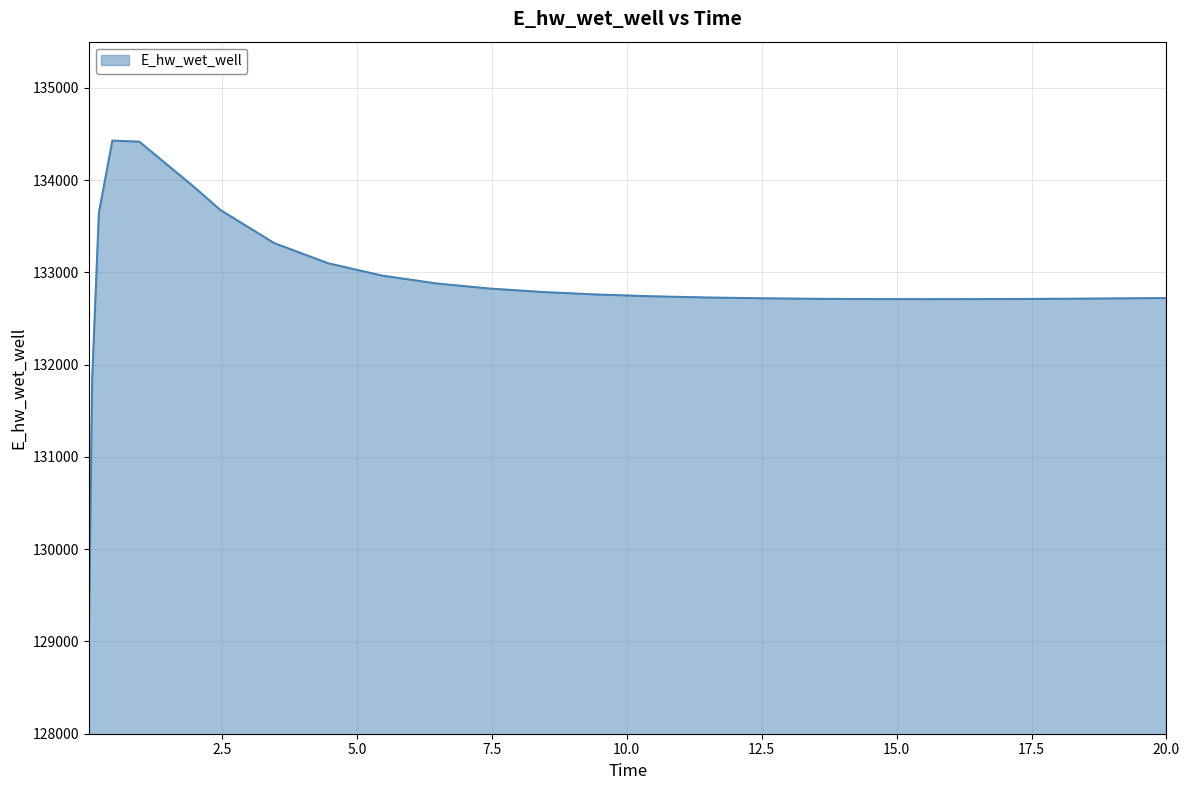

What is the minimum value shown in the chart?

128996.0